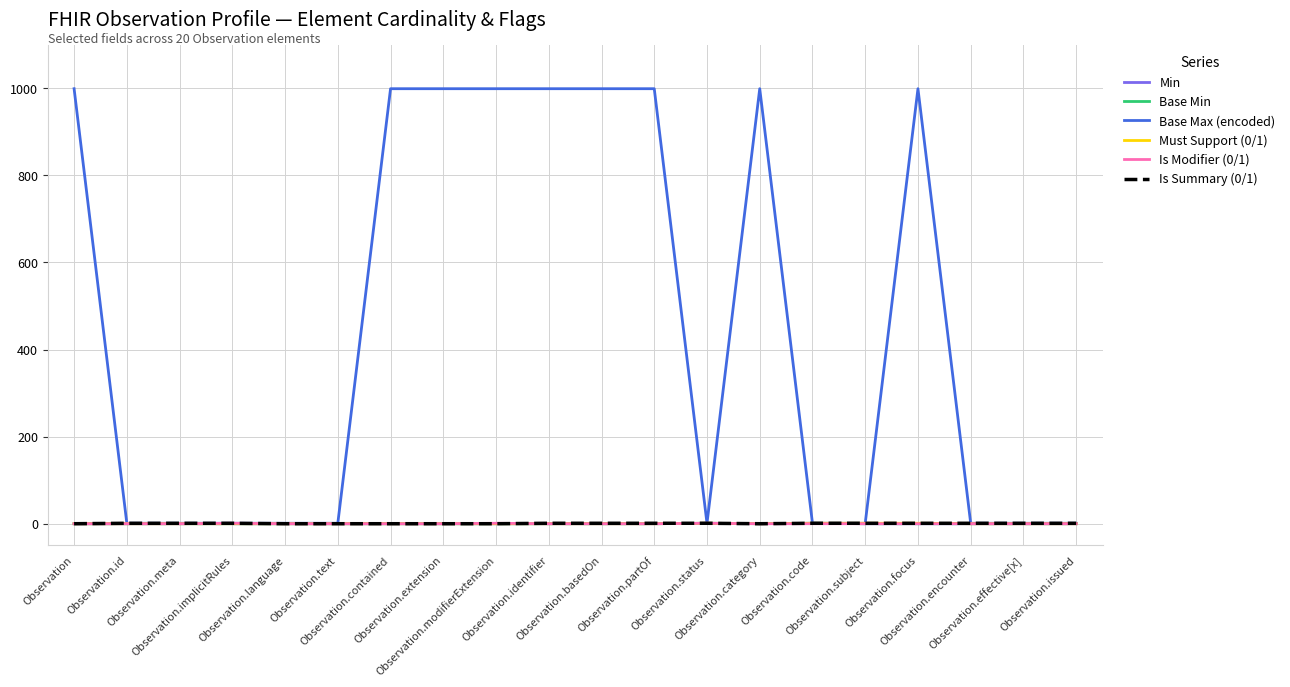

What is the average value of the Base Max (encoded) series?

450